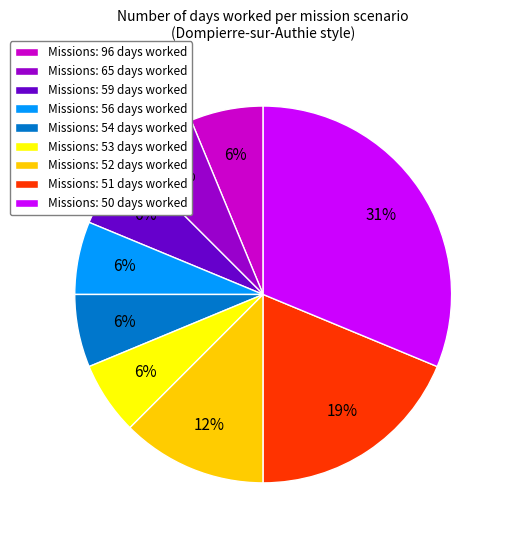

Is there a majority slice in this chart?

No